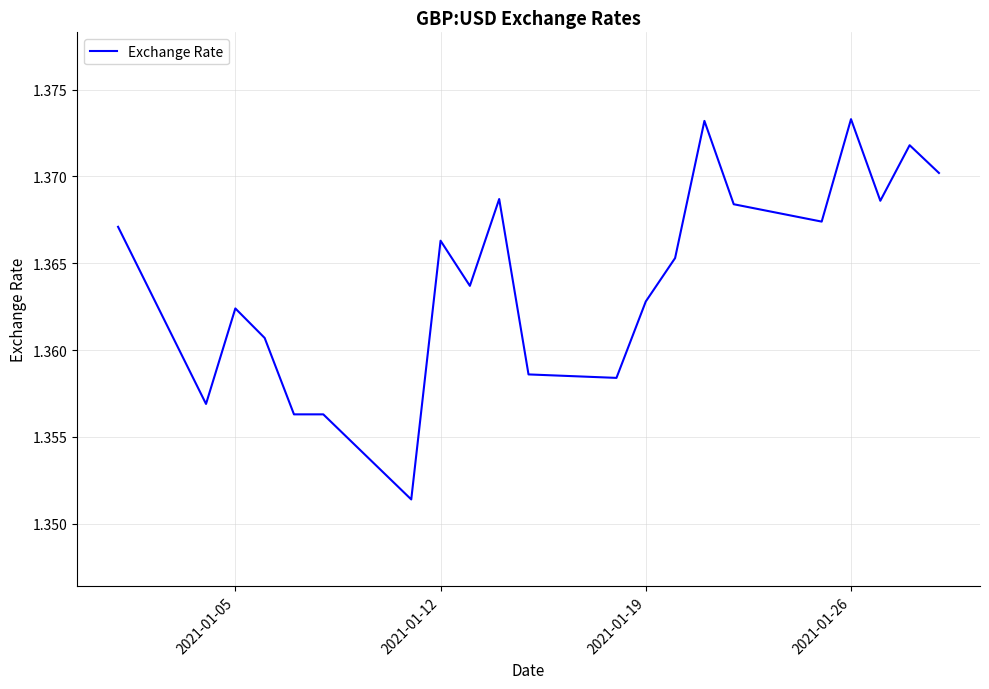

How many interior local valleys (lower than both neighbors) does the data have?

6